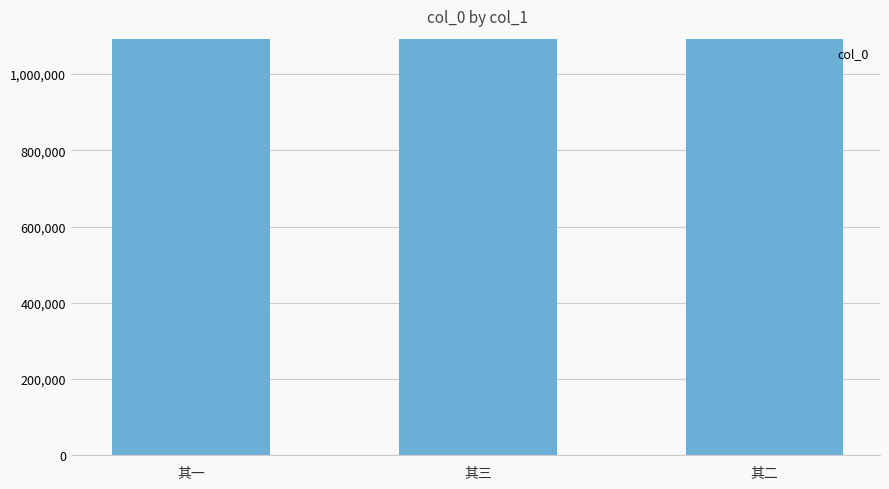

True or false: the data shows 1090885 at 其三.

True